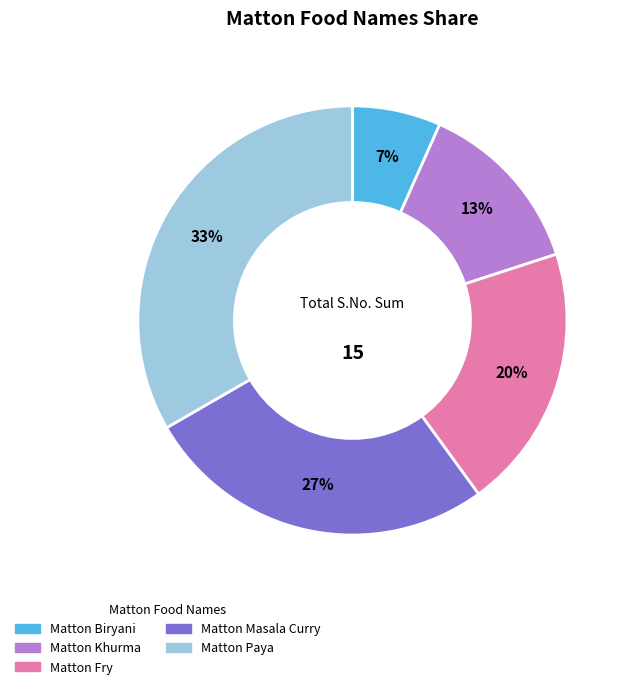

Which category has the smallest portion of the pie?

Matton Biryani